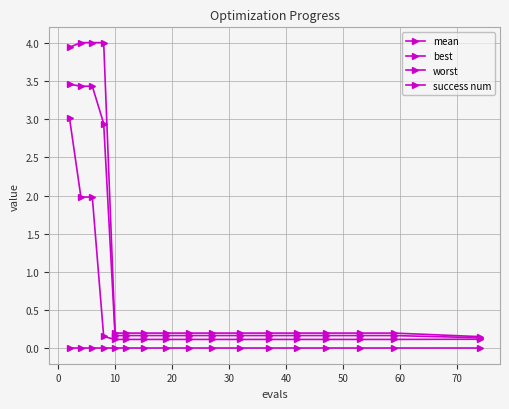

True or false: best and success num intersect in this chart.

False